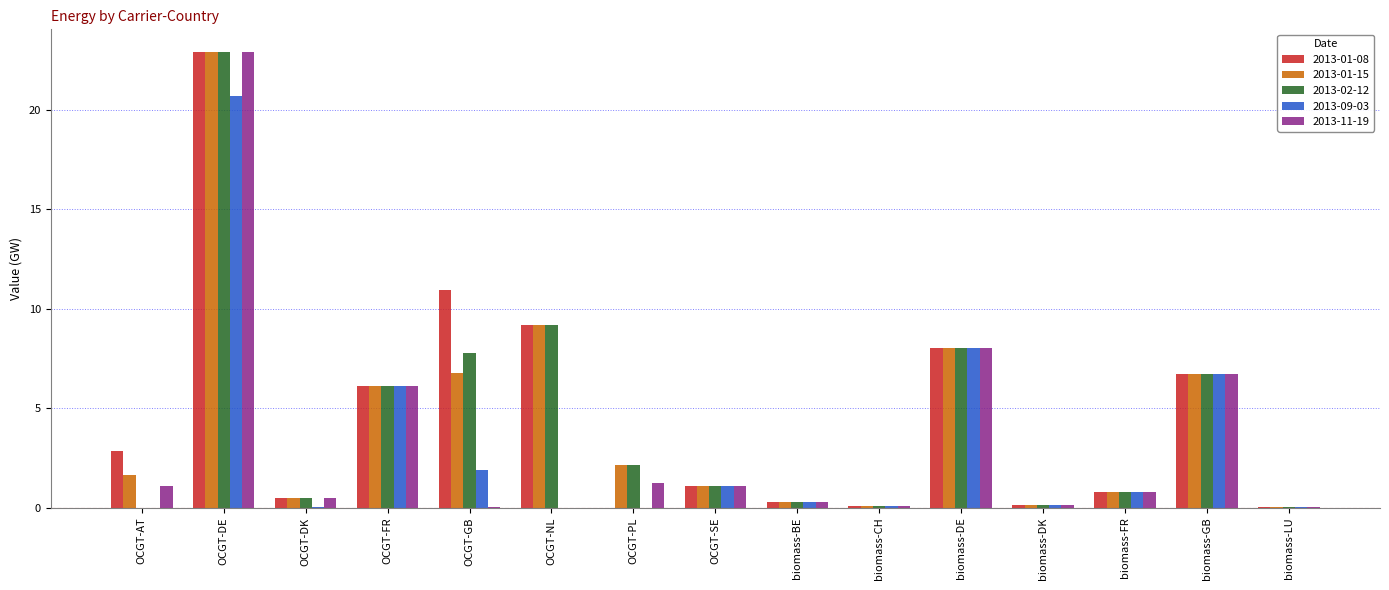

True or false: 2013-09-03 has a value of 12.0 at OCGT-PL.

False